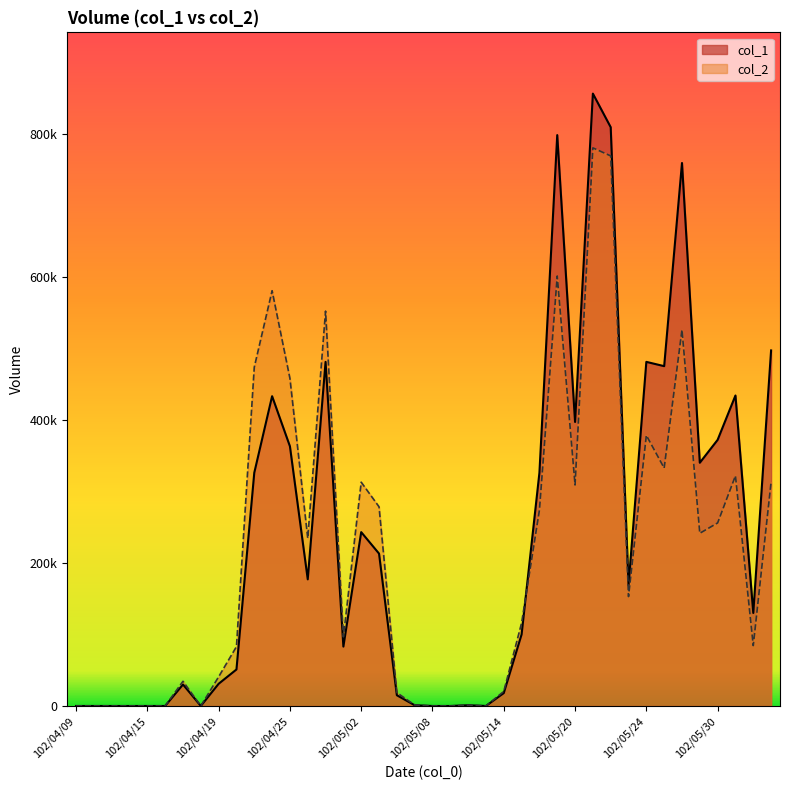

Which series changed the most between 102/05/14 and 102/05/27?

col_1